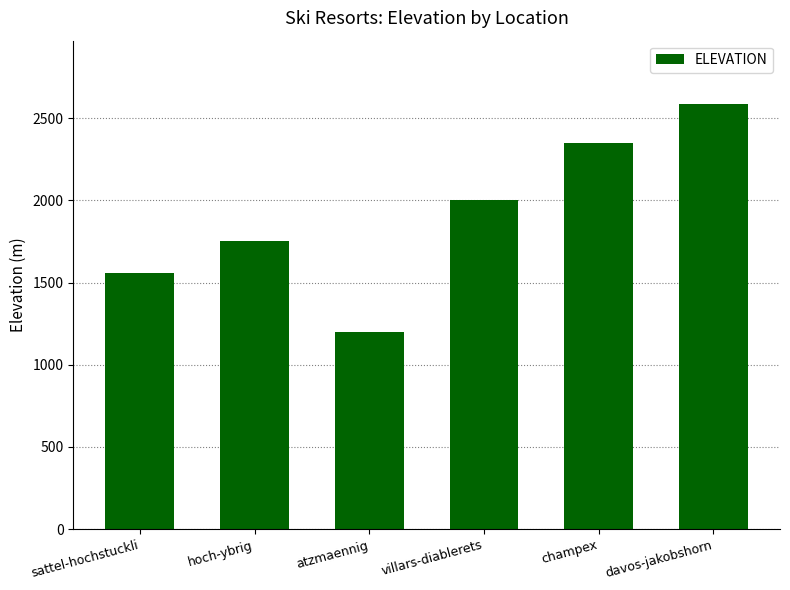

Are the bars grouped side by side (vs. stacked)?

No